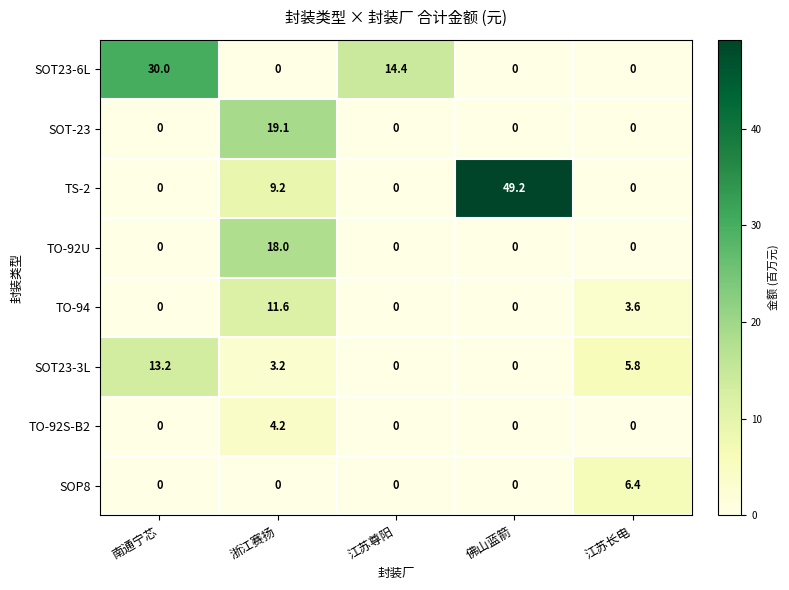

What is the spread (max minus min) of values at 江苏尊阳?

14.4